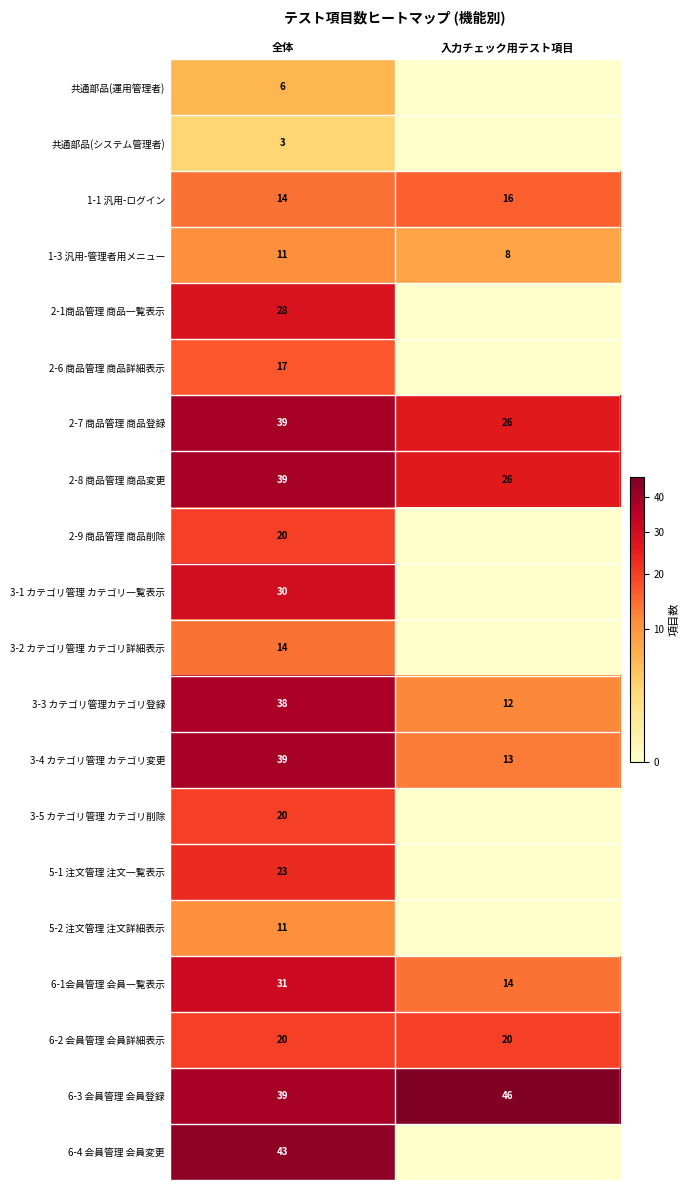

What is the difference between the highest and lowest values at 全体?

40